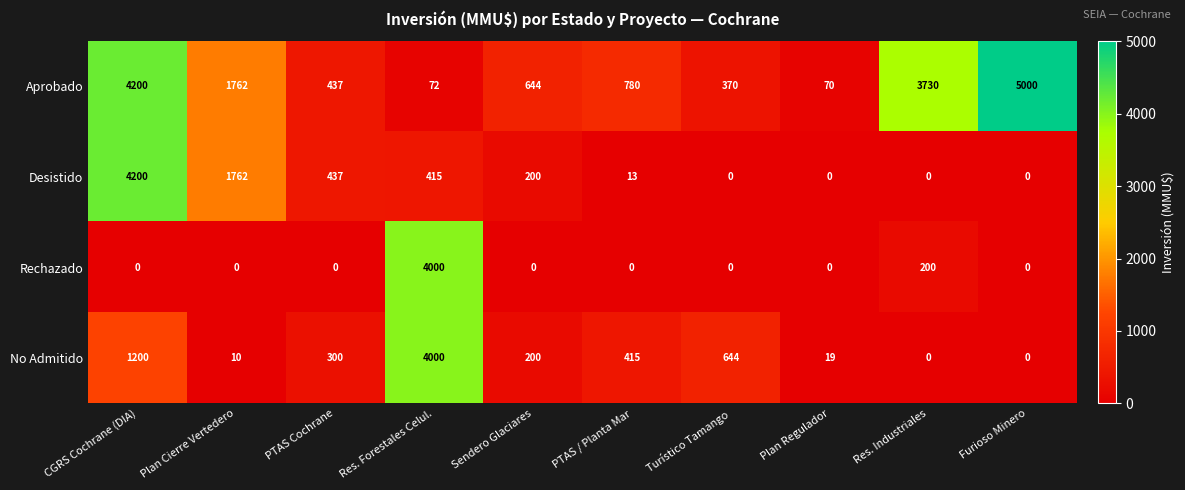

How many values in No Admitido are above zero?

8